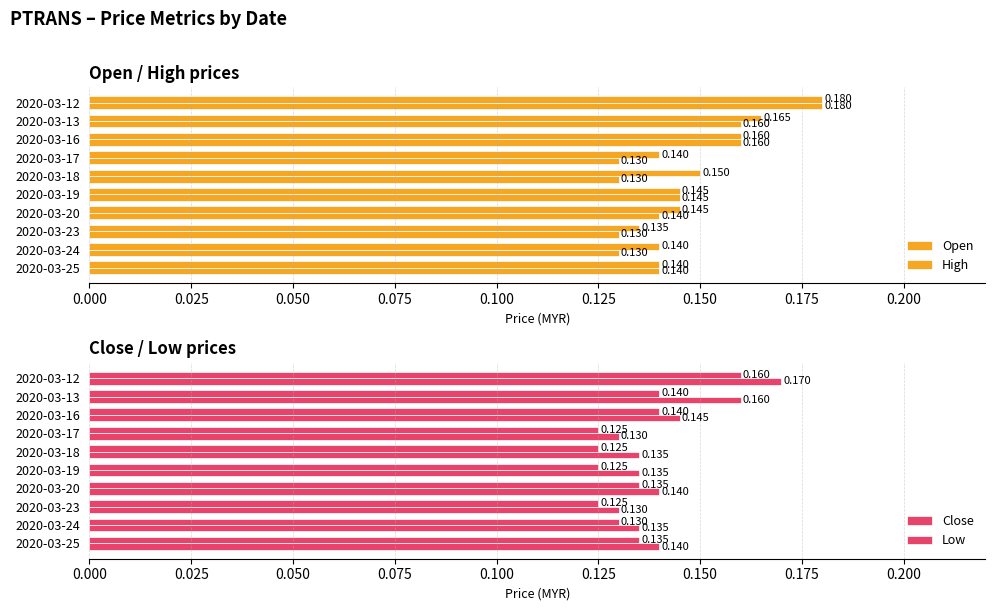

How many Open values are between 0 and 1?

10